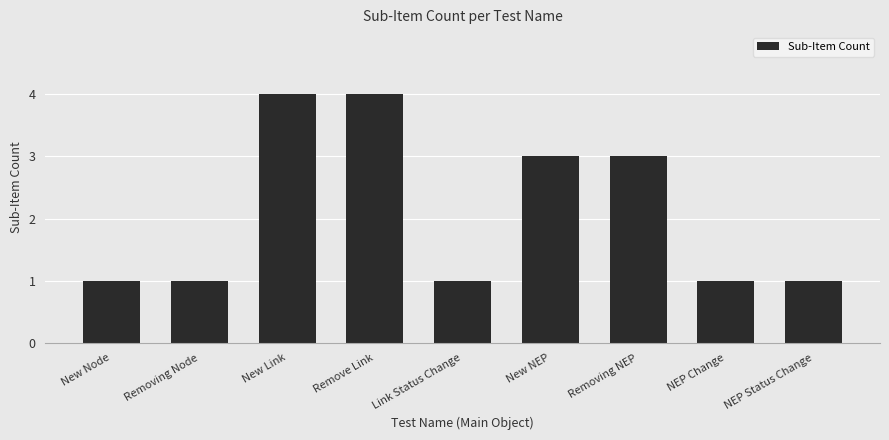

Read the value at New Node.

1